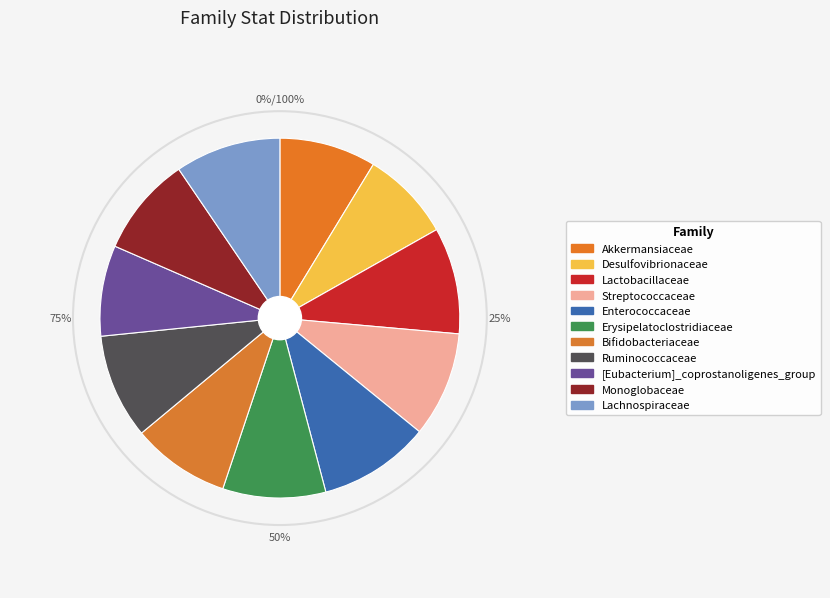

To the nearest percent, what percentage of the pie is Streptococcaceae?

9%